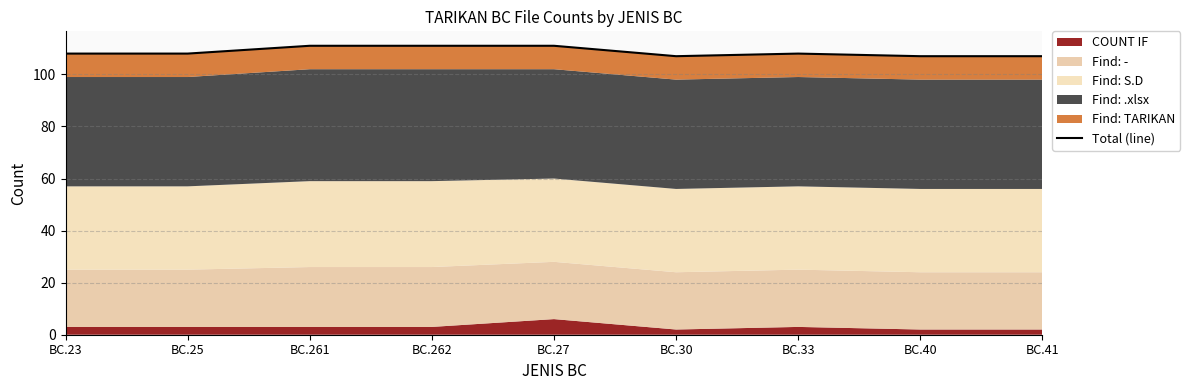

Which label corresponds to the largest value in the chart?

BC.261